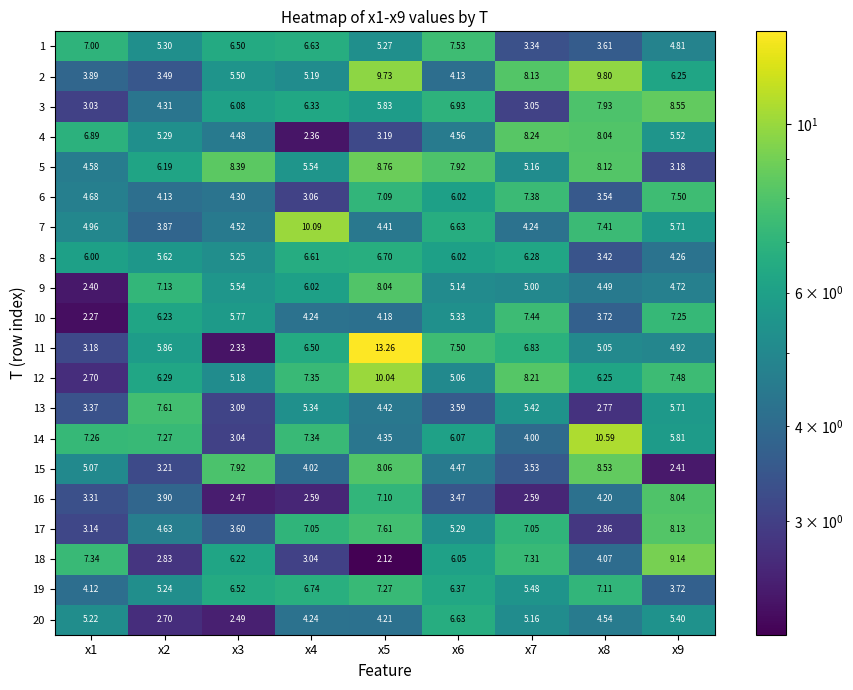

How many values in the 12 series exceed 6?

6